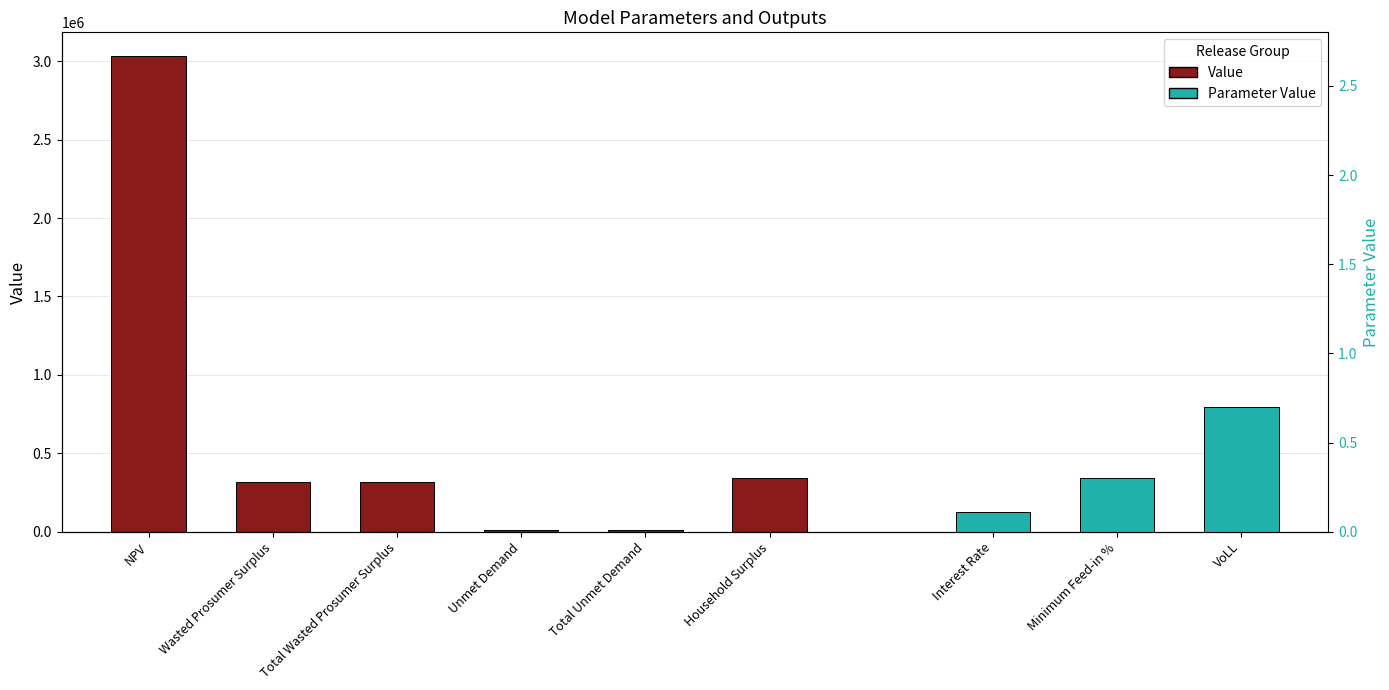

Where does the data first go above 319183?

NPV